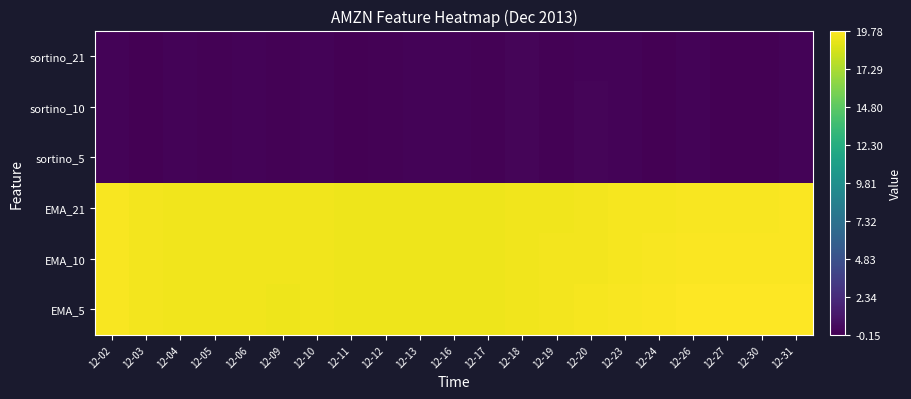

What is the spread (max minus min) of values at 12-27?

19.9